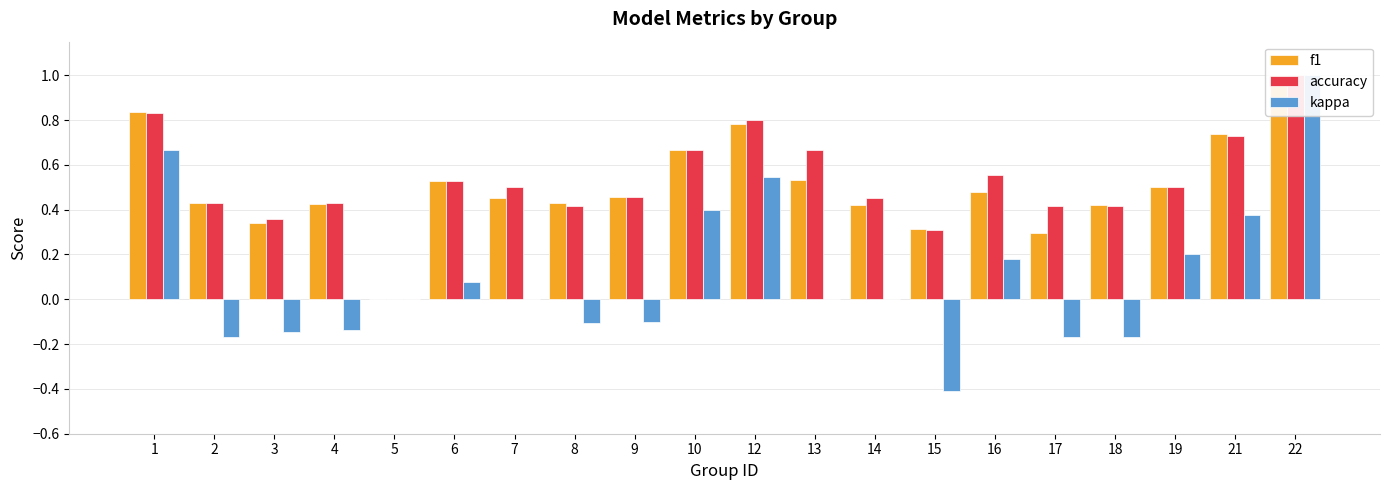

Reading left to right, transcribe all the data shown in this chart.

f1: 0.8	0.4	0.3	0.4	0.0	0.5	0.5	0.4	0.5	0.7	0.8	0.5	0.4	0.3	0.5	0.3	0.4	0.5	0.7	1.0
accuracy: 0.8	0.4	0.4	0.4	0.0	0.5	0.5	0.4	0.5	0.7	0.8	0.7	0.5	0.3	0.6	0.4	0.4	0.5	0.7	1.0
kappa: 0.7	-0.2	-0.1	-0.1	0.0	0.1	0.0	-0.1	-0.1	0.4	0.5	0.0	0.0	-0.4	0.2	-0.2	-0.2	0.2	0.4	1.0